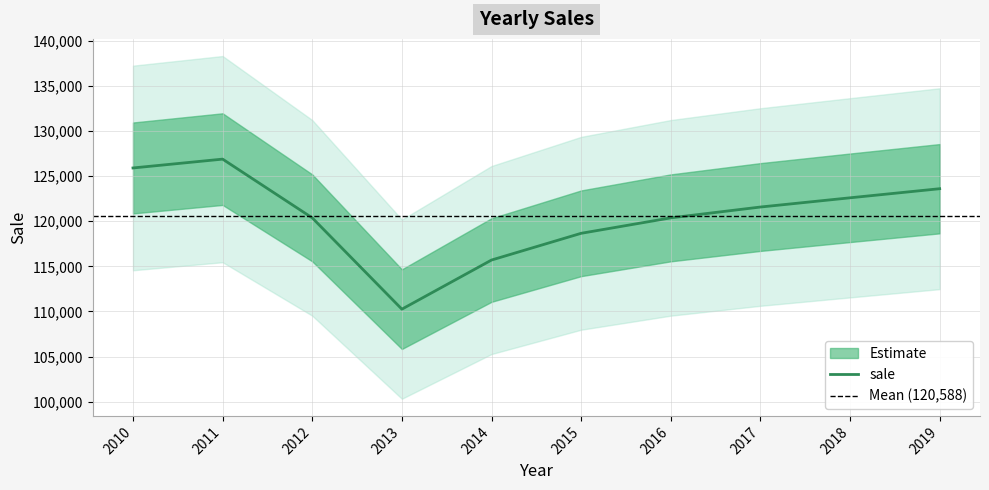

What is the smallest value displayed?

110256